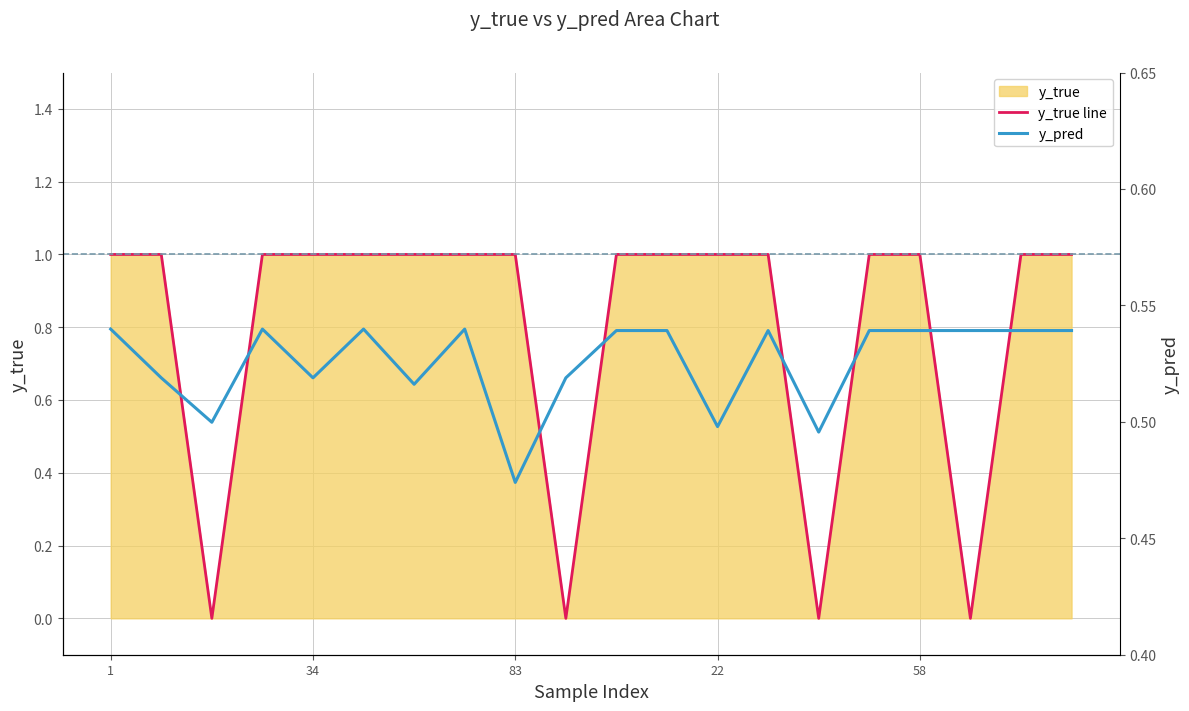

What is the sum of all y_true line values?

16